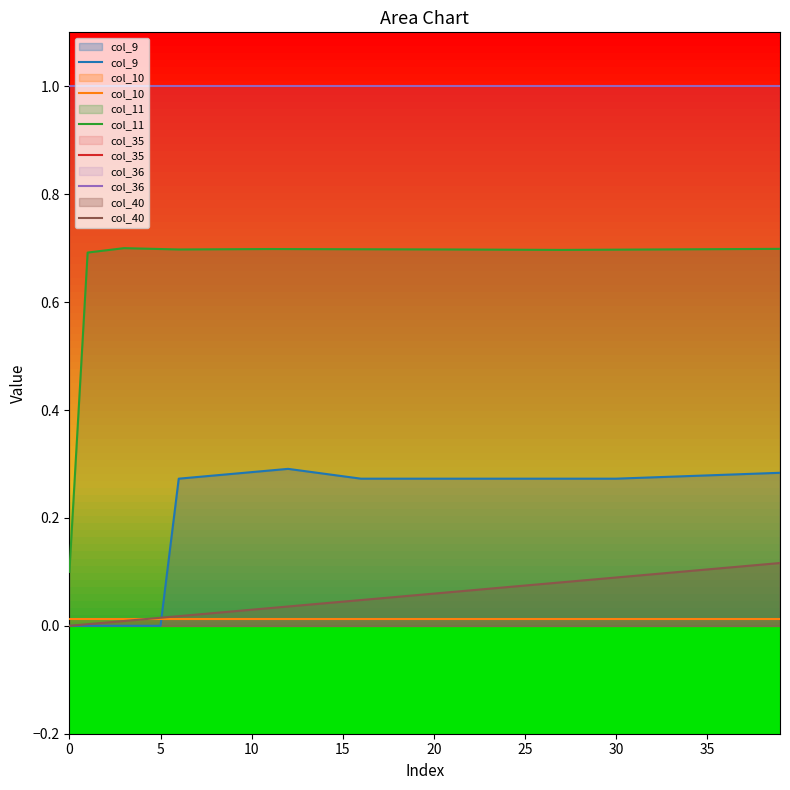

Between 35 and 25, which is larger?

35